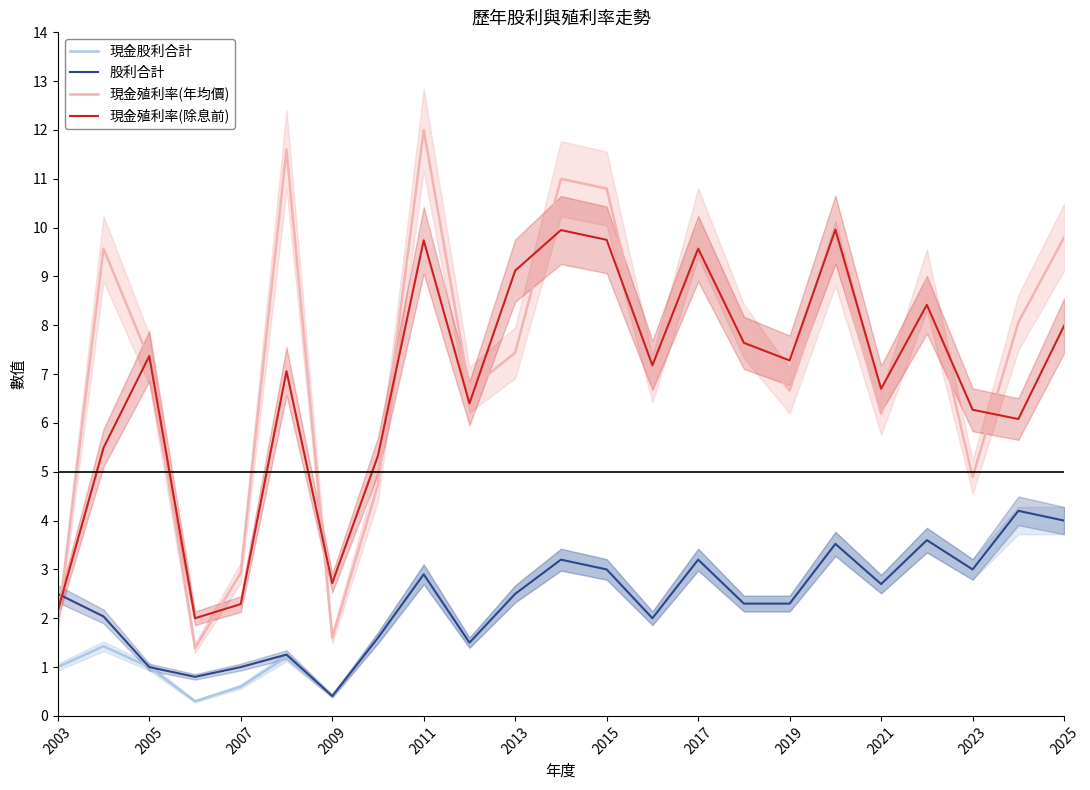

What is the difference between the maximum and minimum values in the 現金殖利率(除息前) series?

8.0